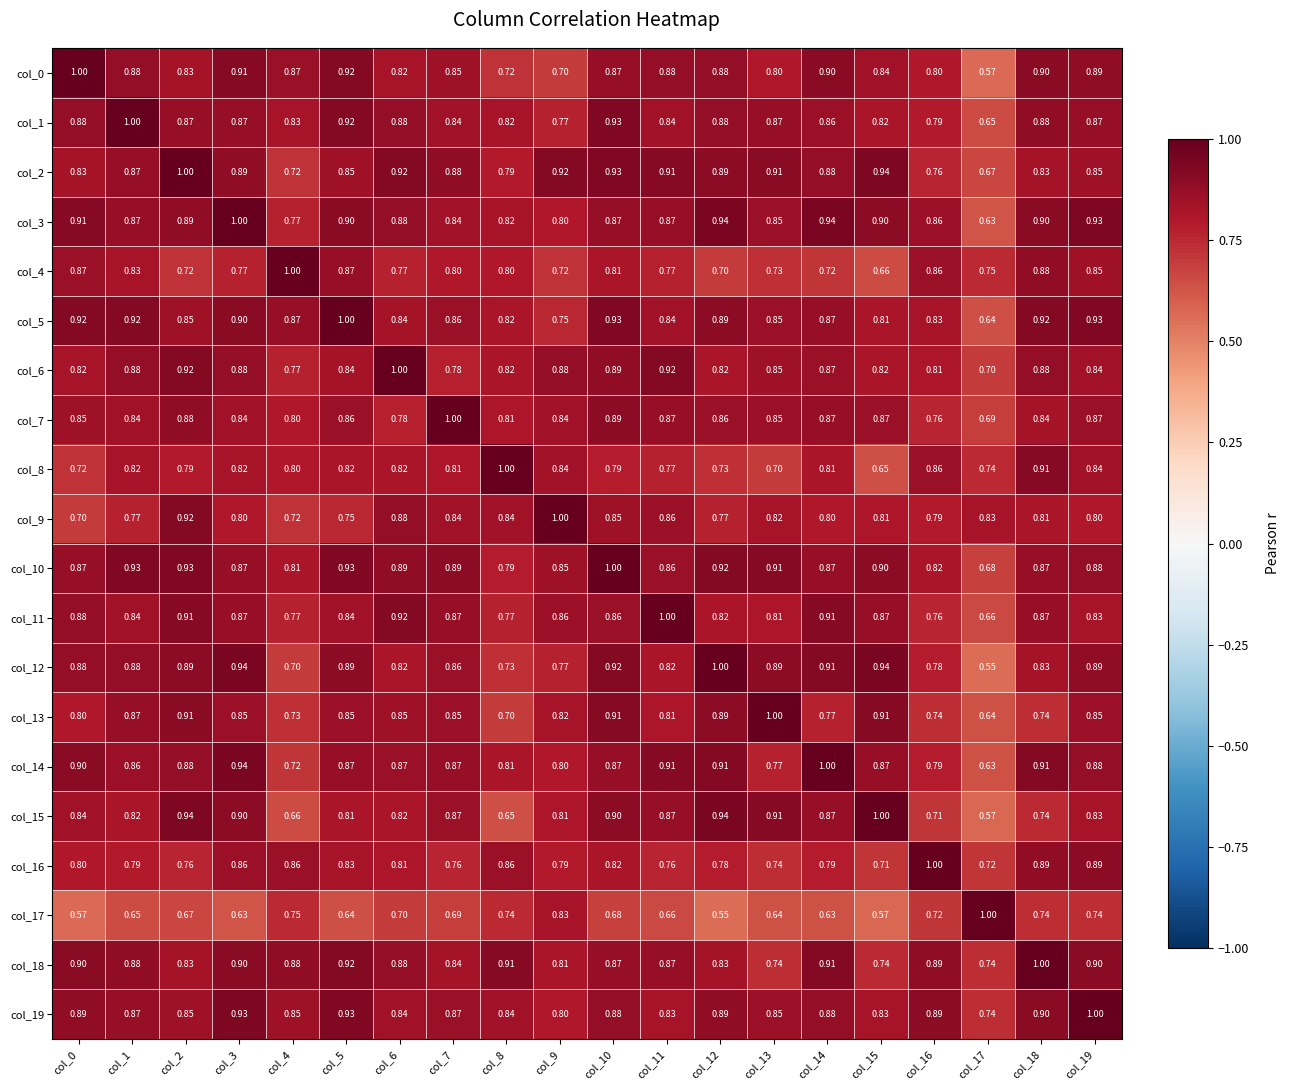

Is the value of col_12 at col_18 greater than the value of col_1 at col_1?

No